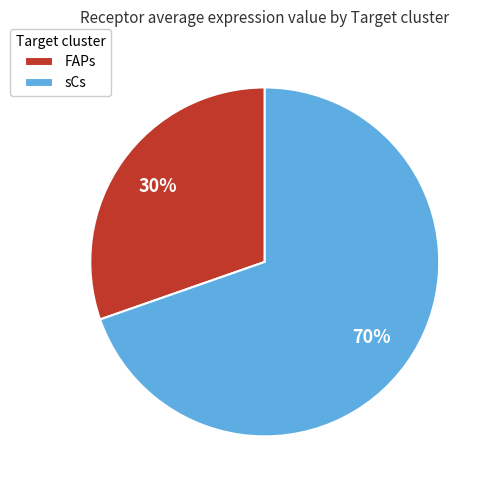

Between sCs and FAPs, which is larger?

sCs